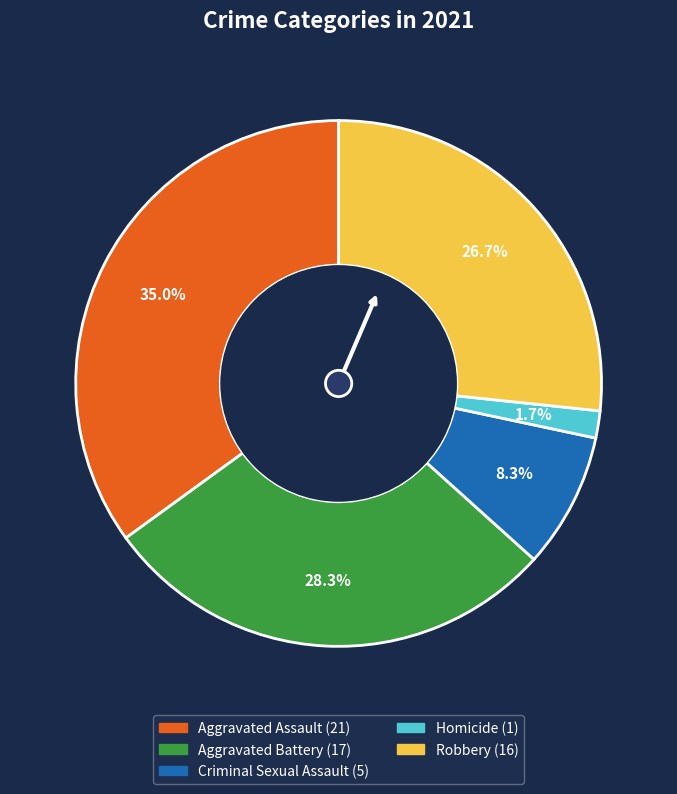

Approximately how many times larger is the value at Homicide compared to Aggravated Battery?

0.1